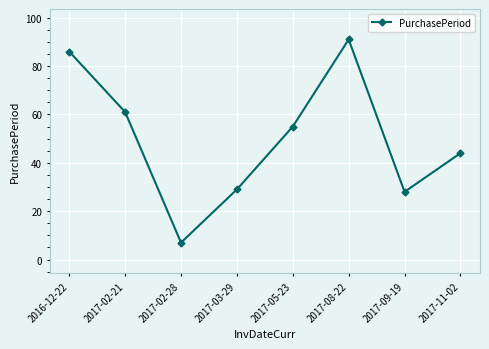

What is the sum of all values?

401